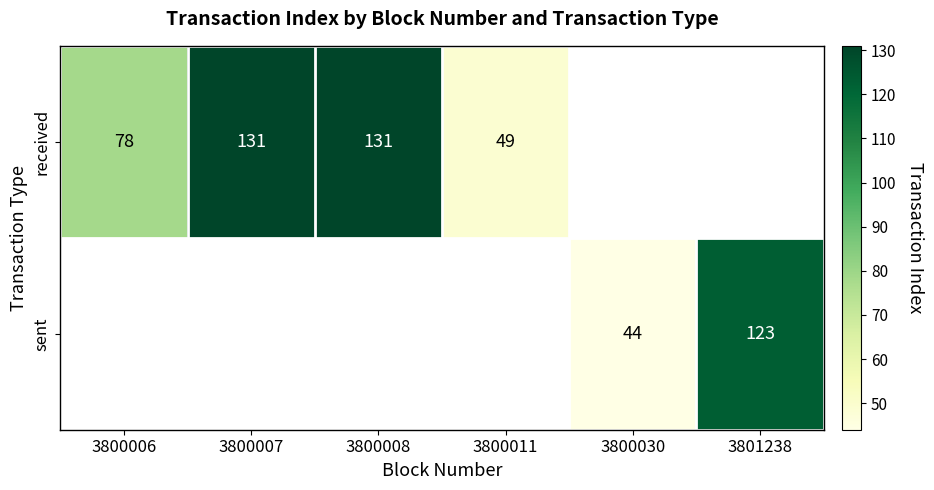

Is it true that received equals 224 at 3800008?

False